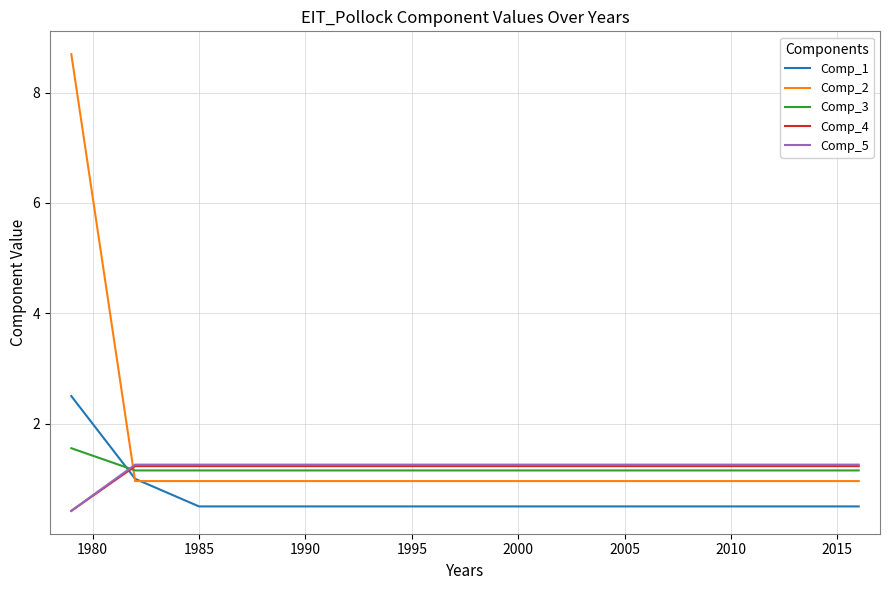

What is the maximum value for Comp_4?

1.2